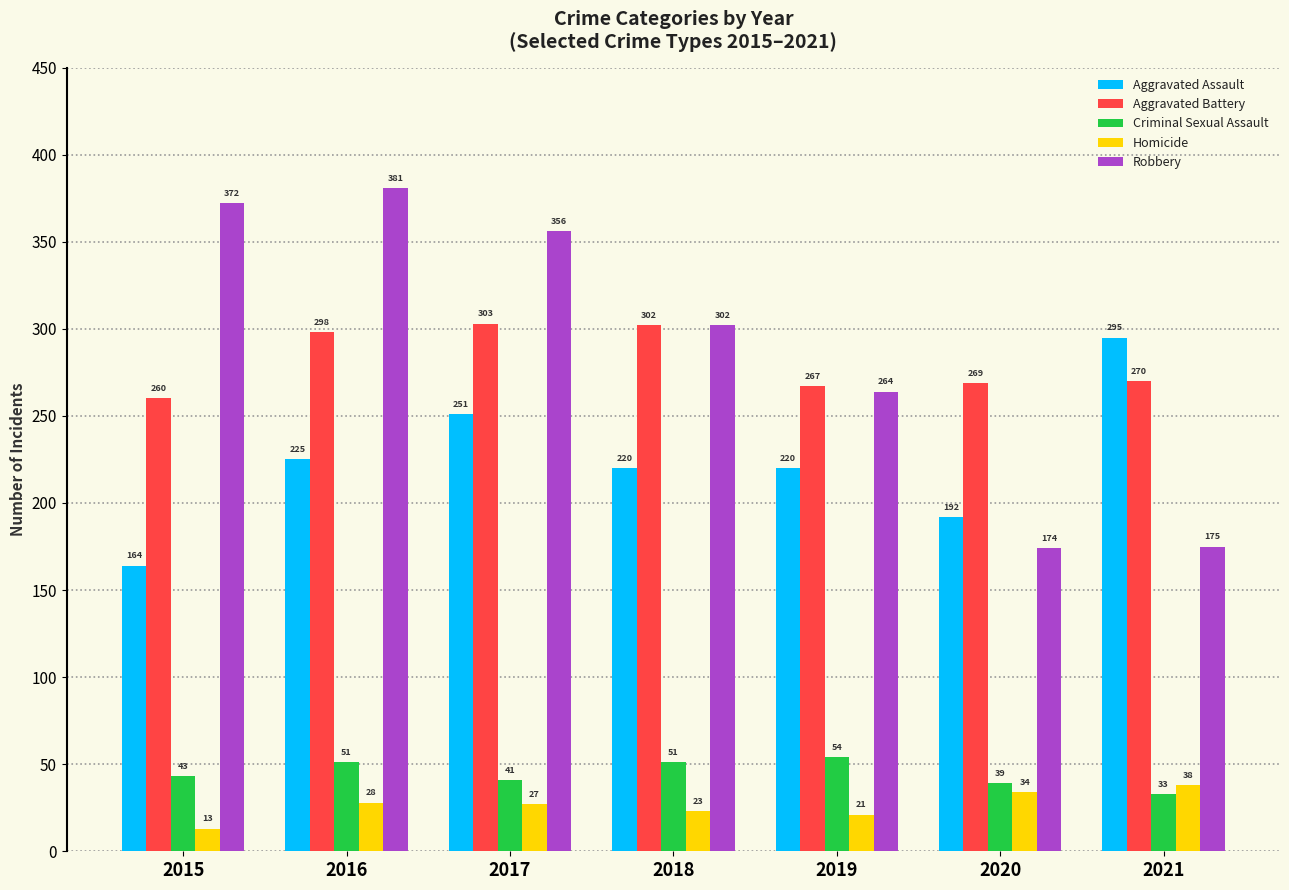

What is the sum of all Robbery values?

2024